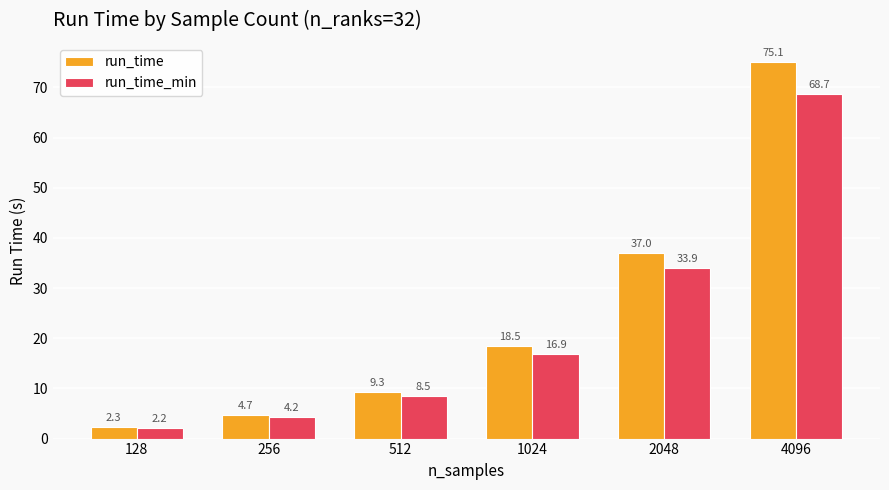

At how many categories does at least one series exceed 44?

1